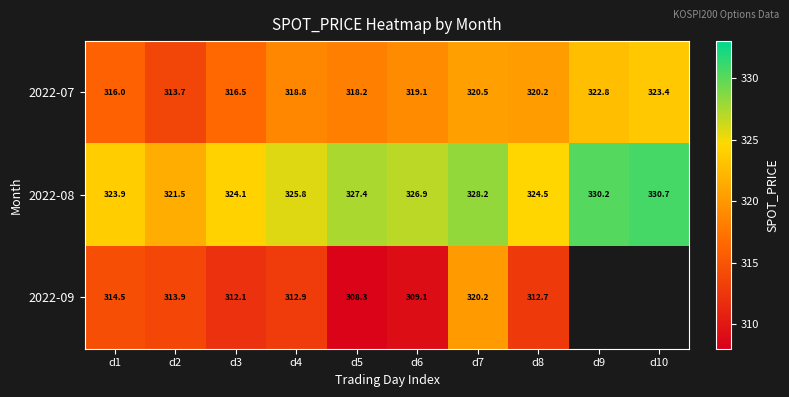

Between d7 and d8, which series saw the biggest shift?

2022-09